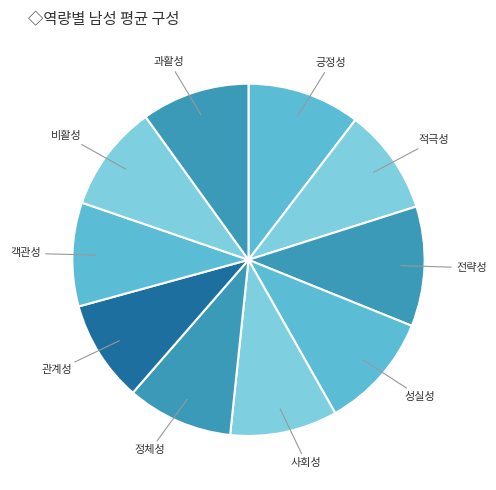

Approximately how many times larger is the value at 전략성 compared to 비활성?

1.1